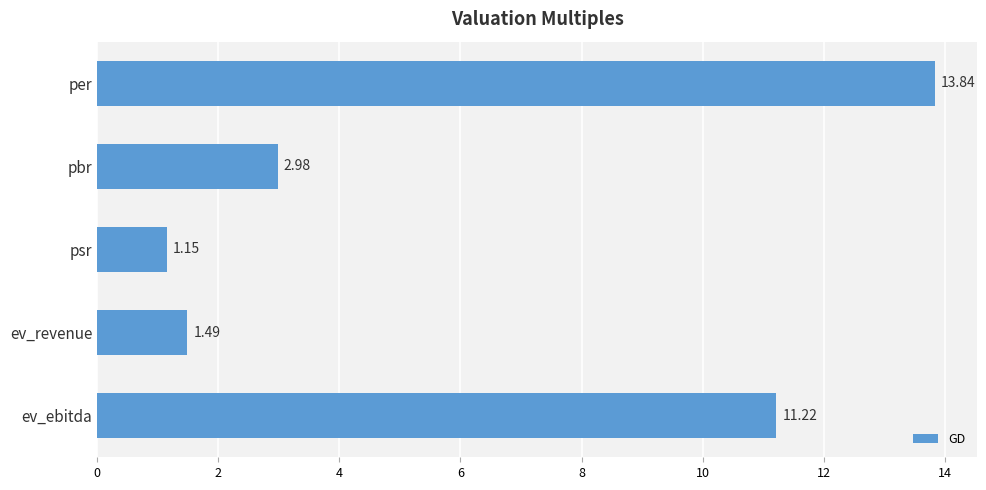

Are the bars horizontal?

Yes